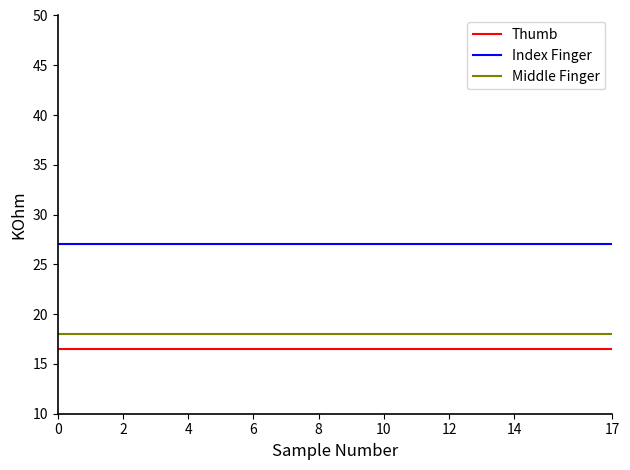

What is the maximum value shown in the chart?

27.0